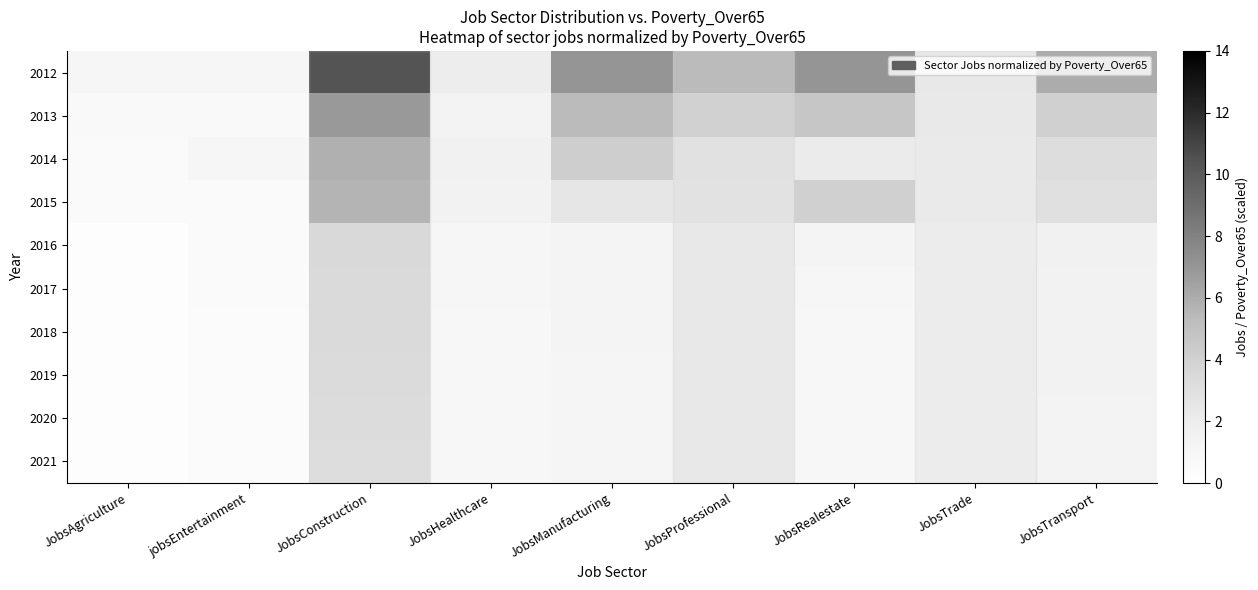

What is the maximum value shown in the chart?

14.0